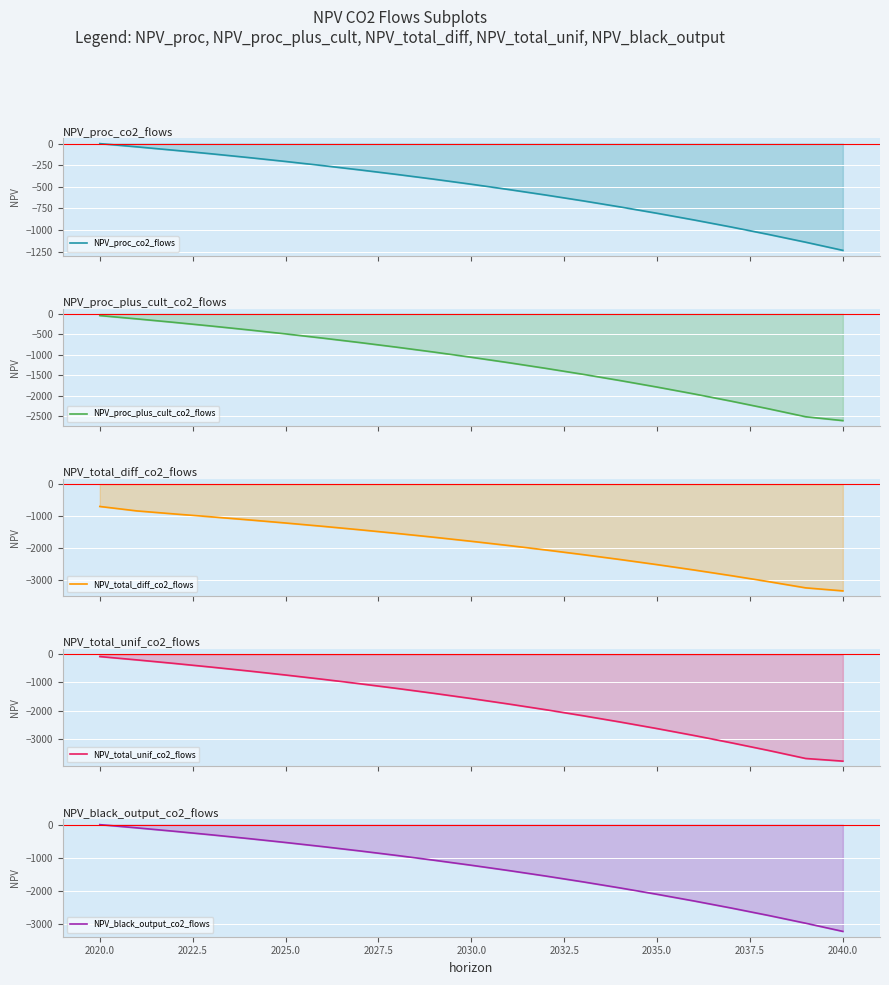

What is the value of the NPV_total_unif_co2_flows point at the 7th from the left?

-886.6